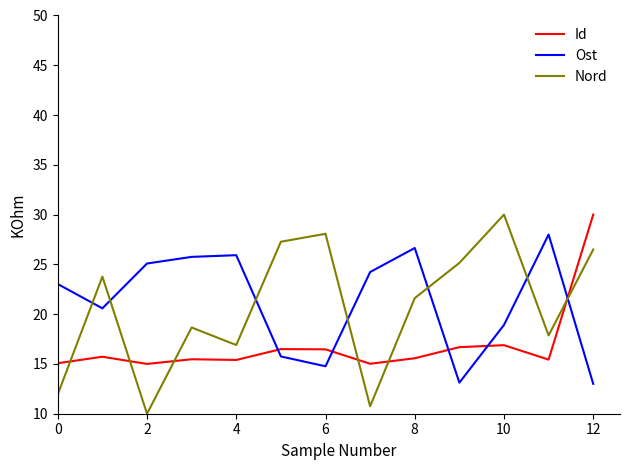

What is the smallest value displayed?

10.0